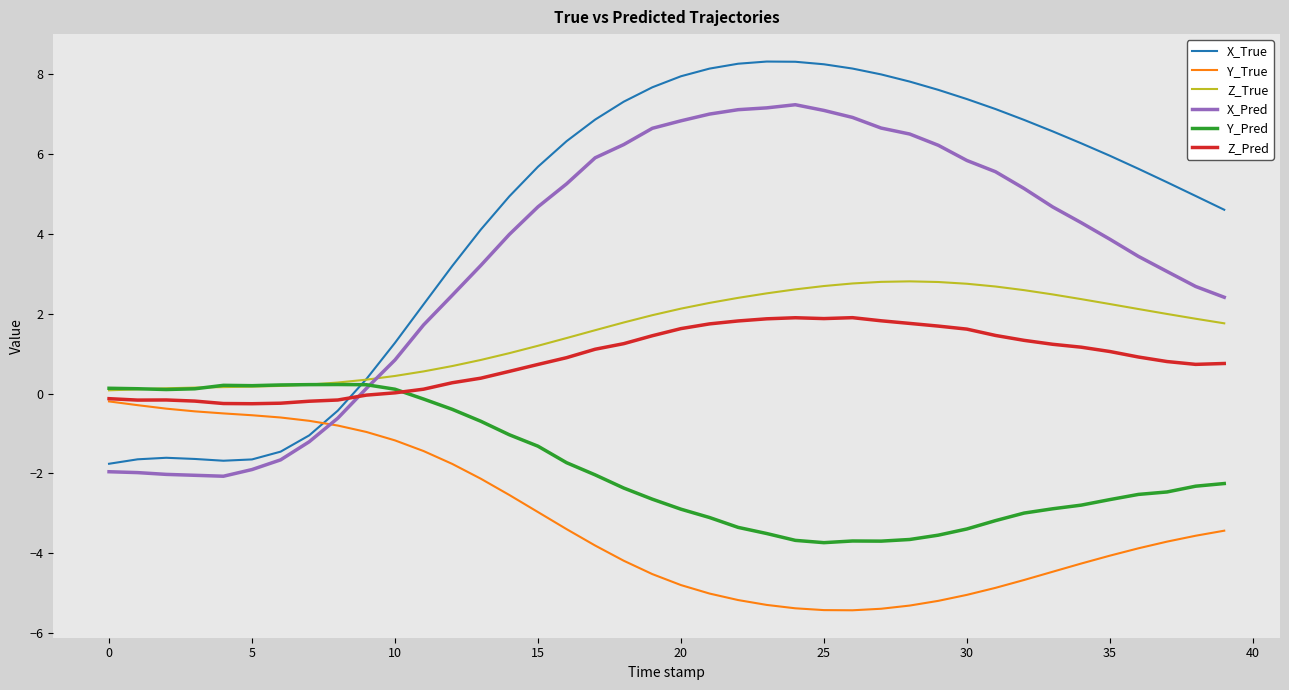

After their last crossing, which series has the higher values: X_Pred or Z_Pred?

X_Pred